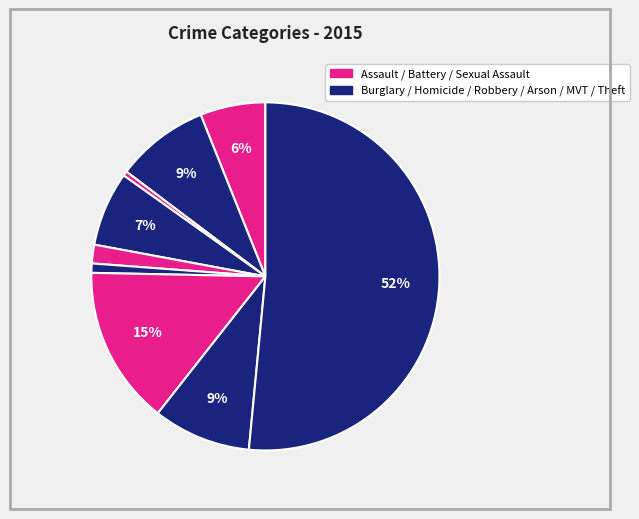

How many segments does this pie chart have?

9